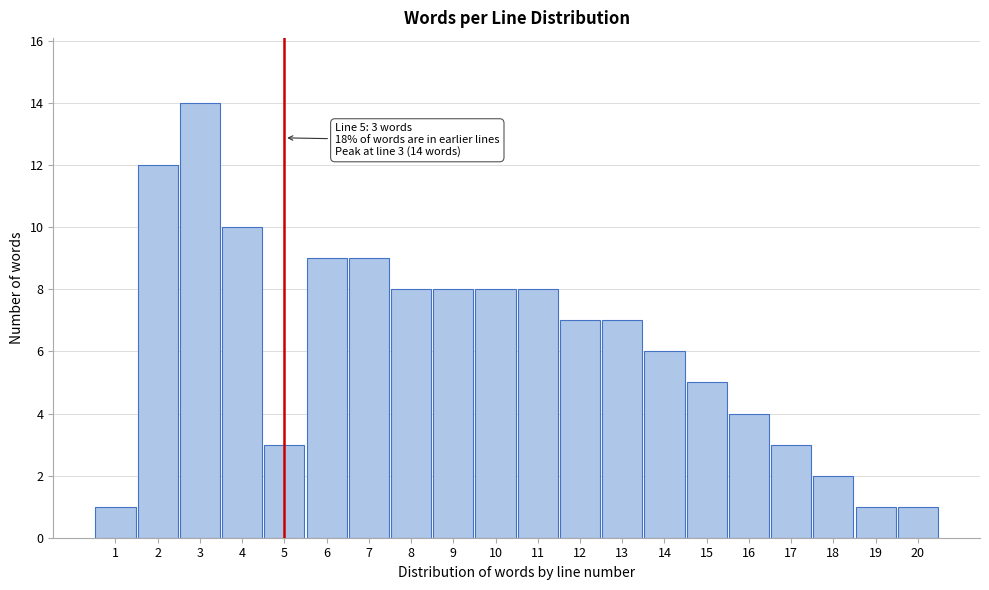

Reading left to right, transcribe all the data shown in this chart.

1=1	2=12	3=14	4=10	5=3	6=9	7=9	8=8	9=8	10=8	11=8	12=7	13=7	14=6	15=5	16=4	17=3	18=2	19=1	20=1